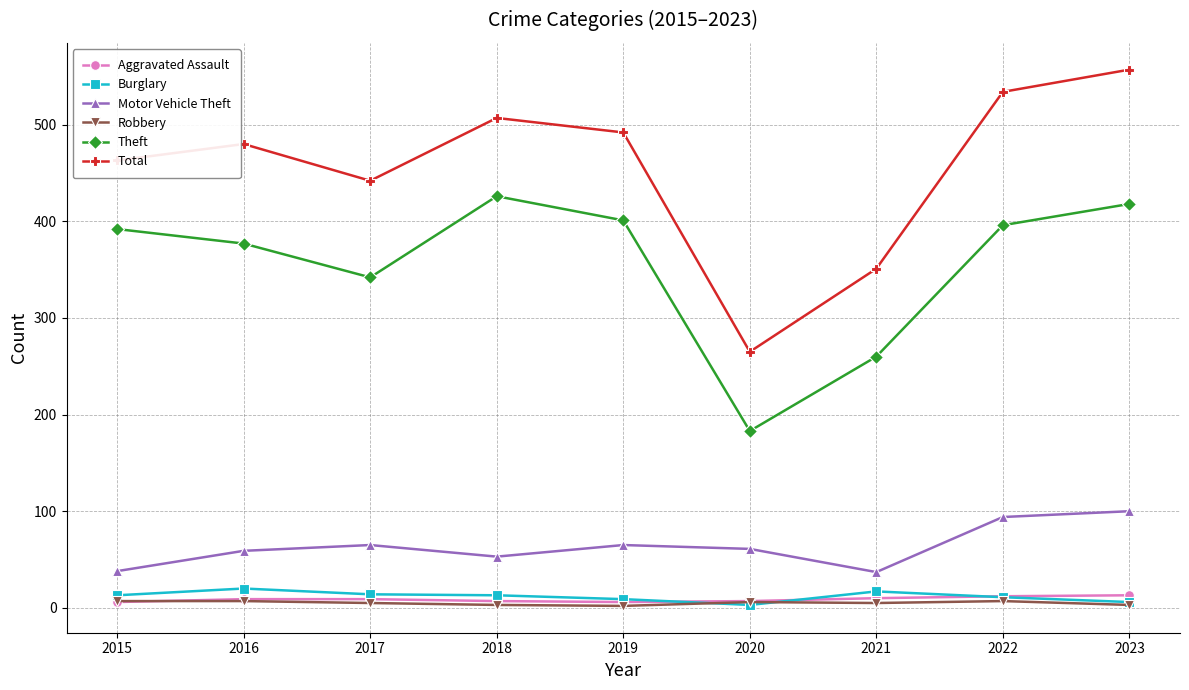

The Robbery series shows 3 at 2023. True or false?

True